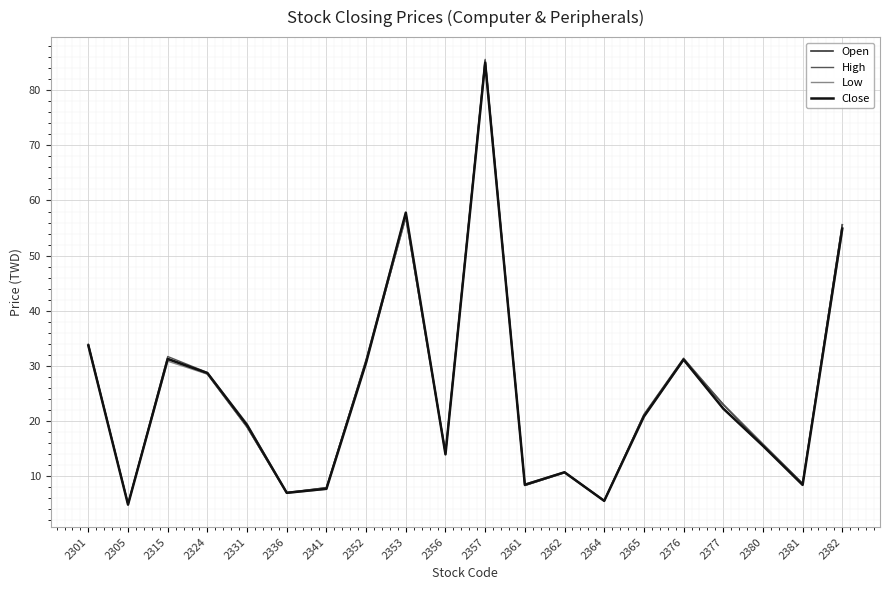

At which category does Close reach its first local valley?

2305